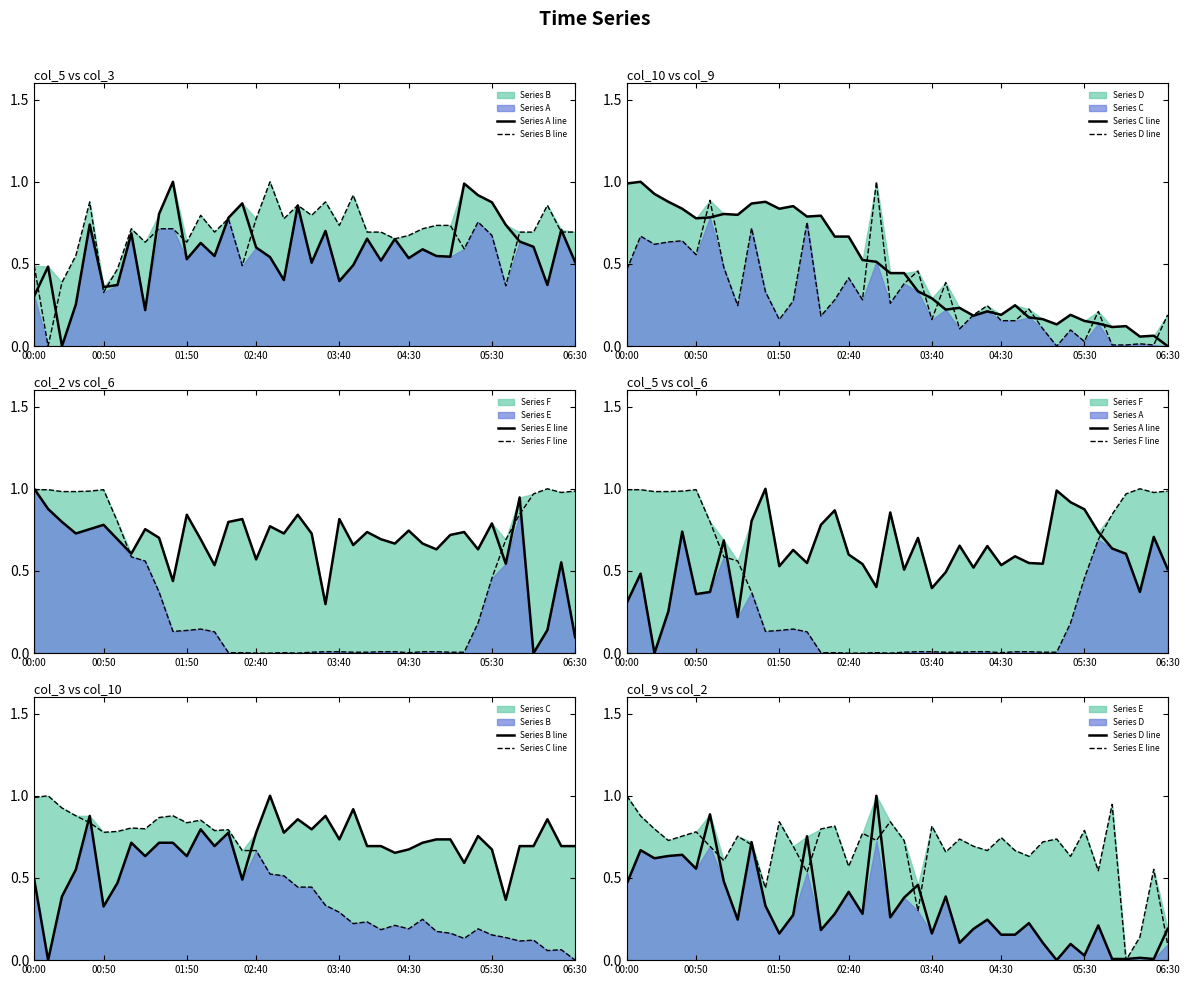

How many times do Series A line and Series F line cross each other?

4